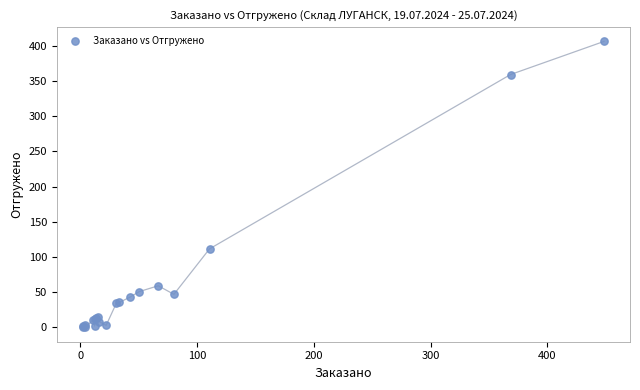

What Y value in the scatter plot is closest to 203?

111.6